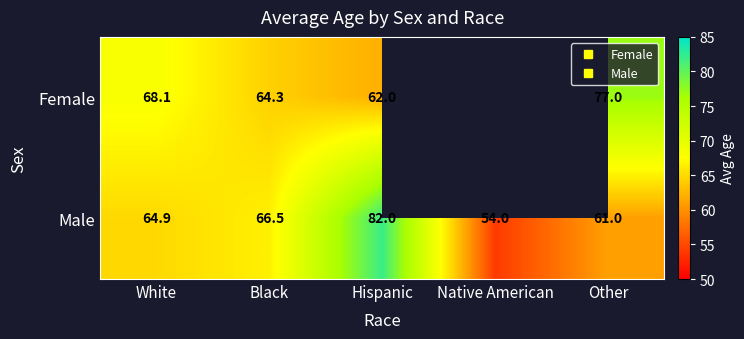

Between White and Native American, which series saw the biggest shift?

Male